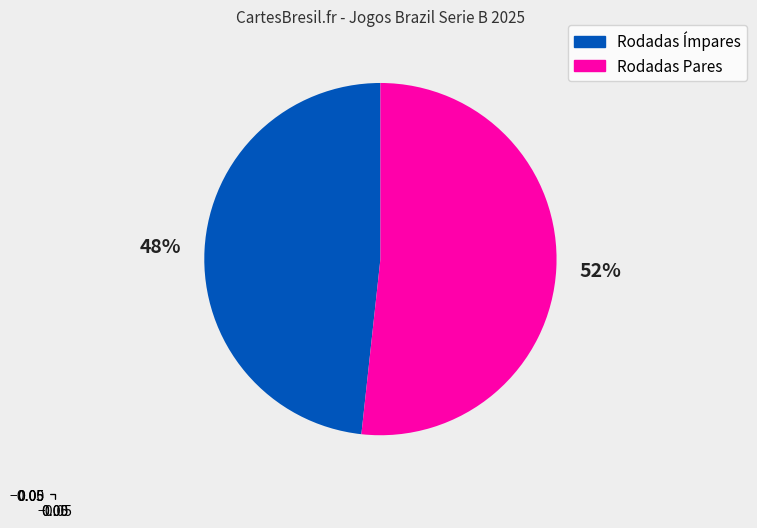

Is there any slice that represents more than half of the pie?

Yes